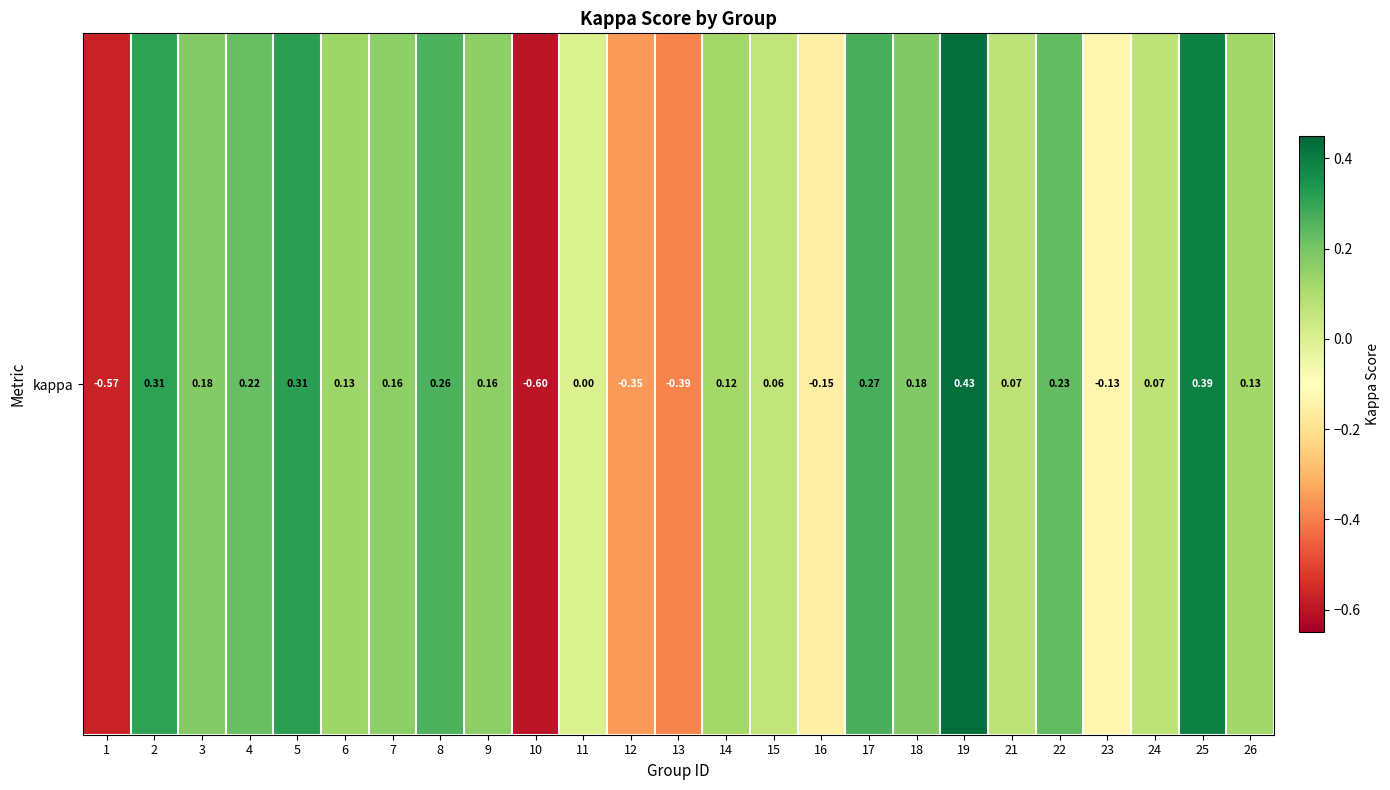

What is the difference between the values at 12 and 23?

0.2